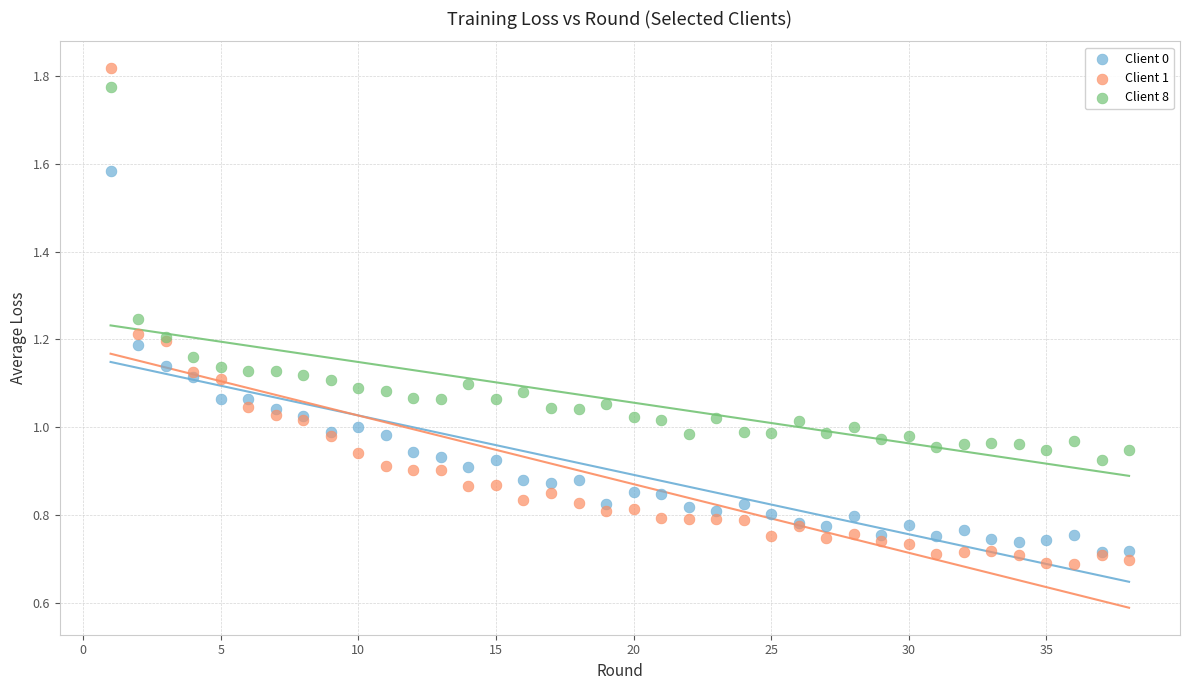

What are all the series names shown in the legend?

Client 0, Client 1, Client 8